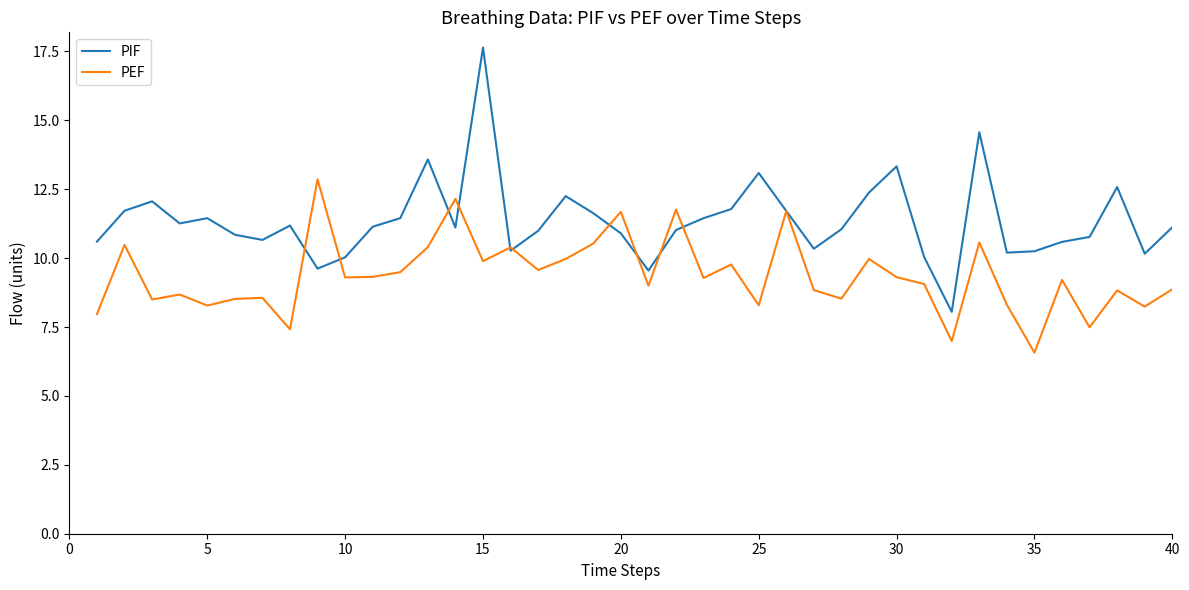

Rank the series by their maximum value, from lowest to highest.

PEF, PIF